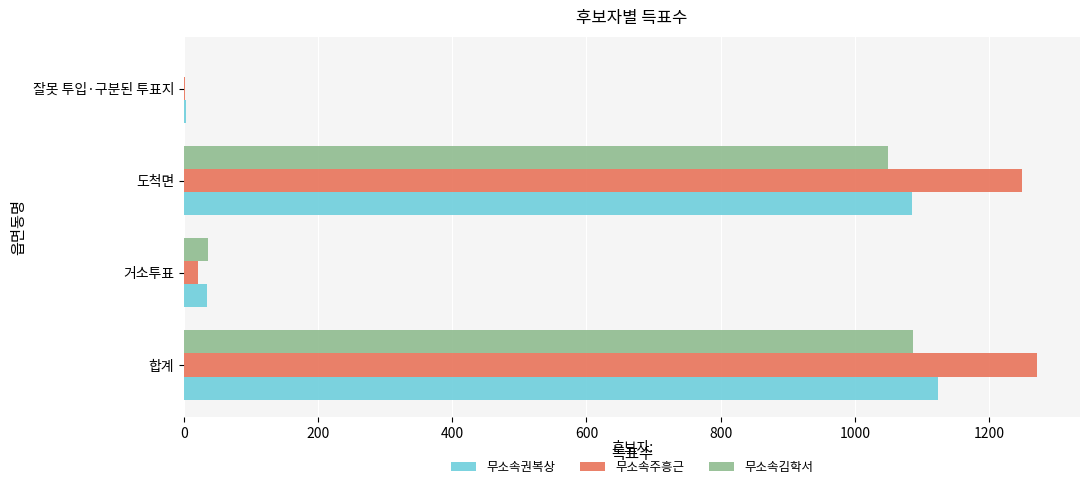

What is the maximum value shown in the chart?

1272